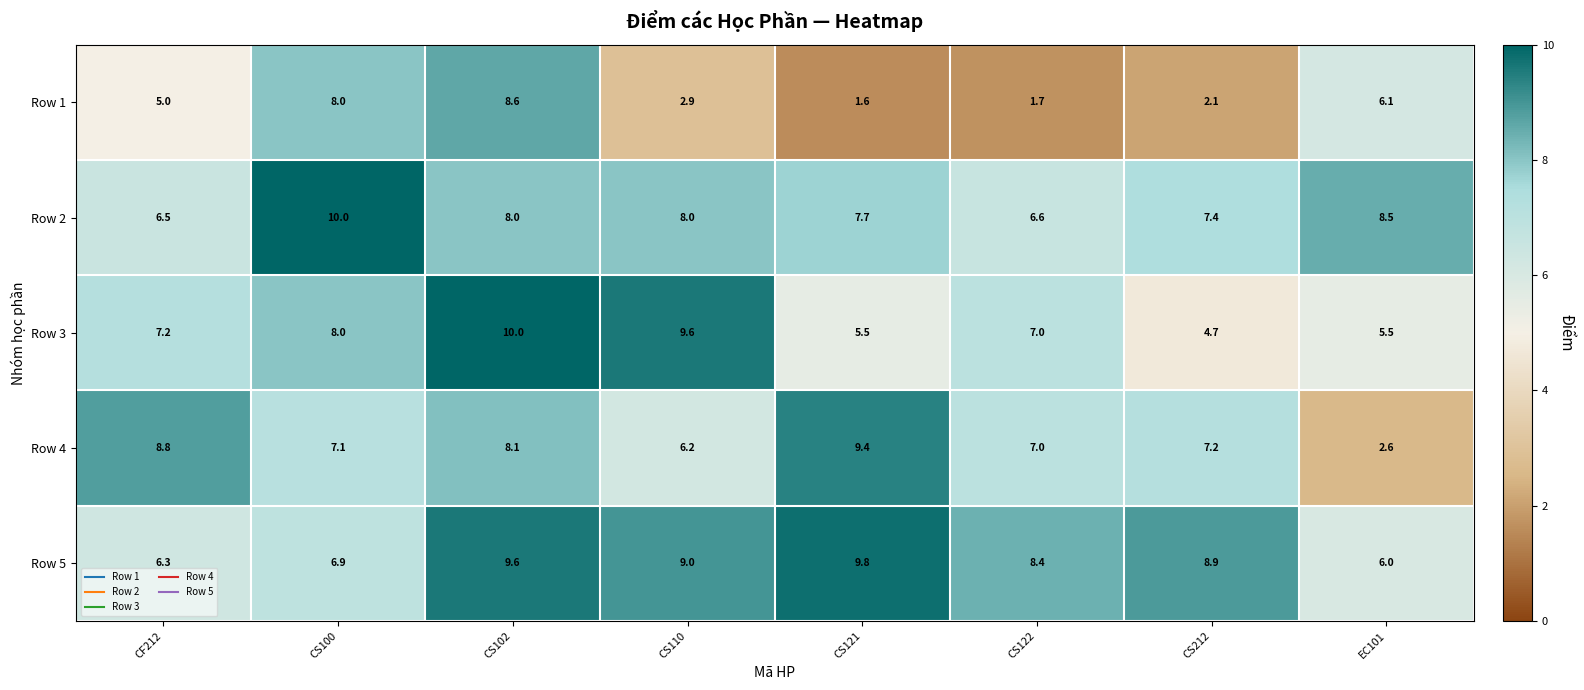

At how many categories does at least one series exceed 5?

8